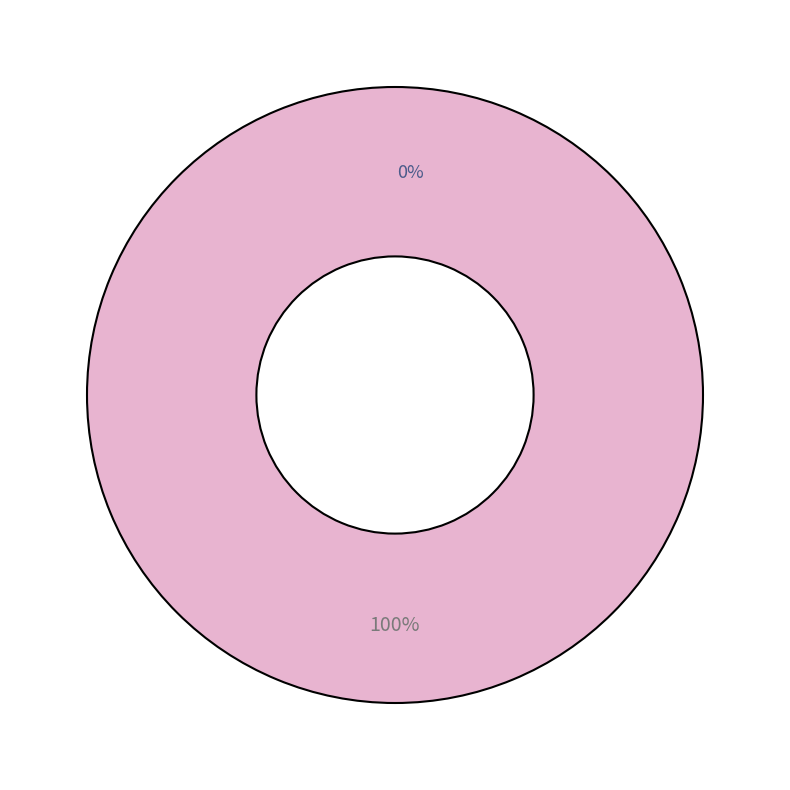

What percentage do Špion, jemuž nevěřili and Nezlomná together represent?

100.0%